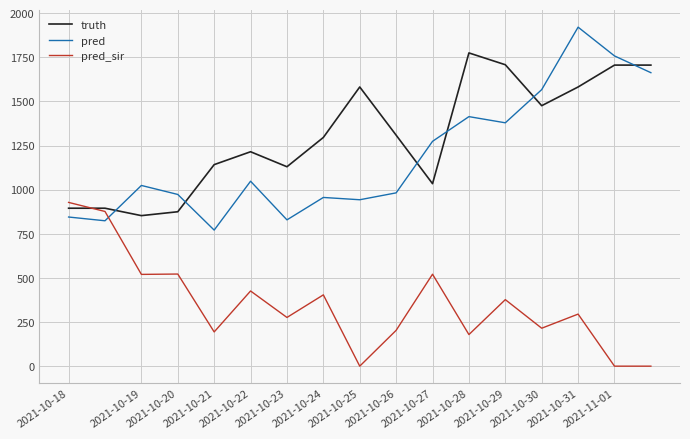

What is the greatest value displayed?

1921.0